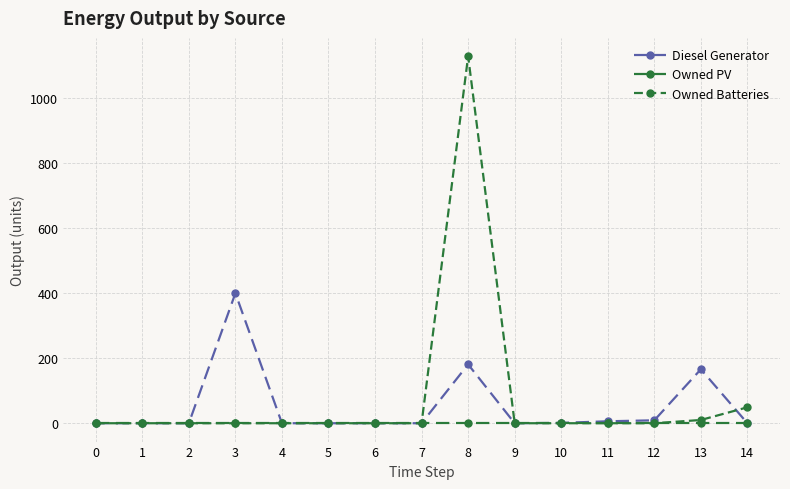

Rank the series by their average value, from lowest to highest.

Owned PV, Diesel Generator, Owned Batteries